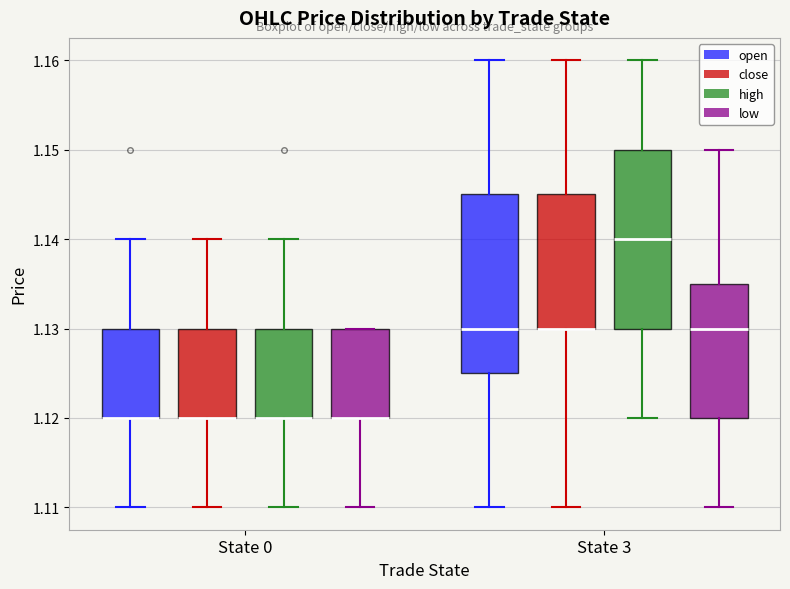

Where does the upper whisker of the box for State 3 (low) end on the y-axis? The values are not printed on the chart, so give them approximately, as read against the axis.

1.150